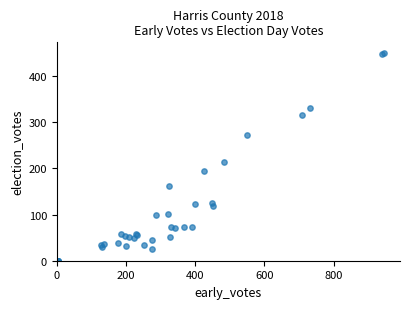

What Y value in the scatter plot is closest to 225?

214